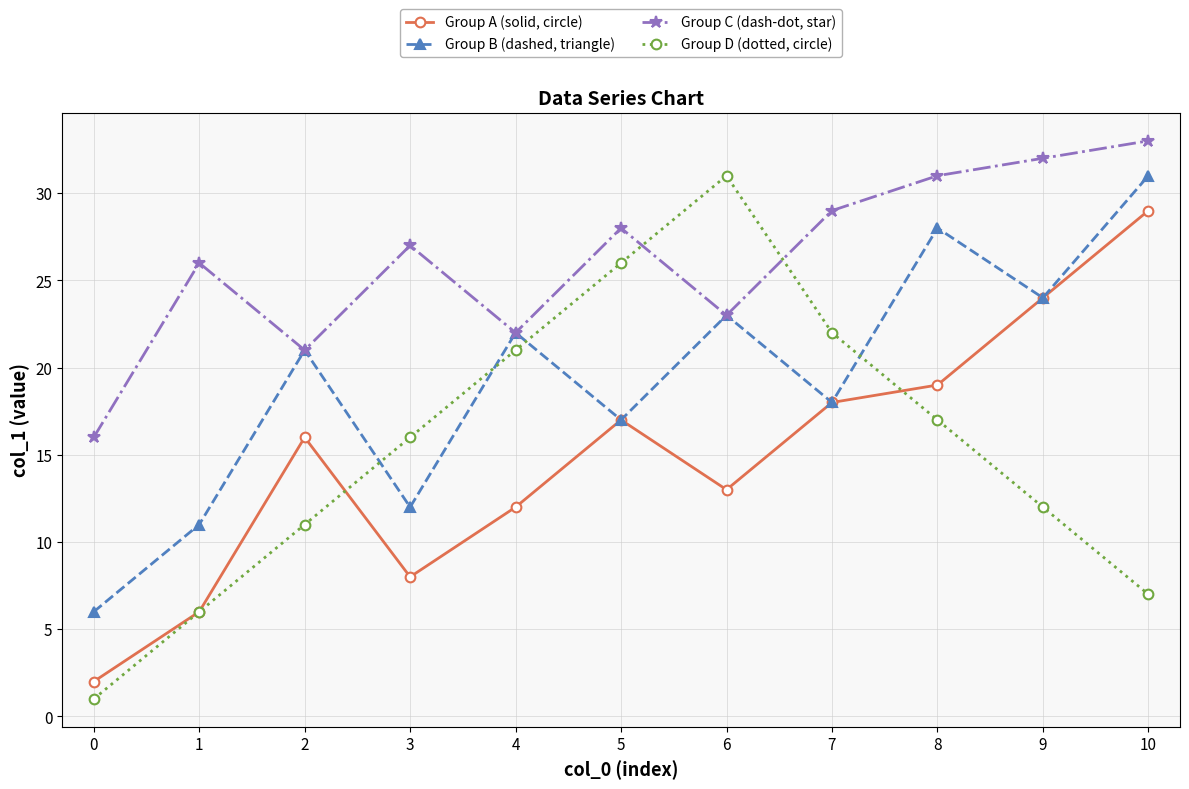

What is the sum of all Group D (dotted, circle) values?

170